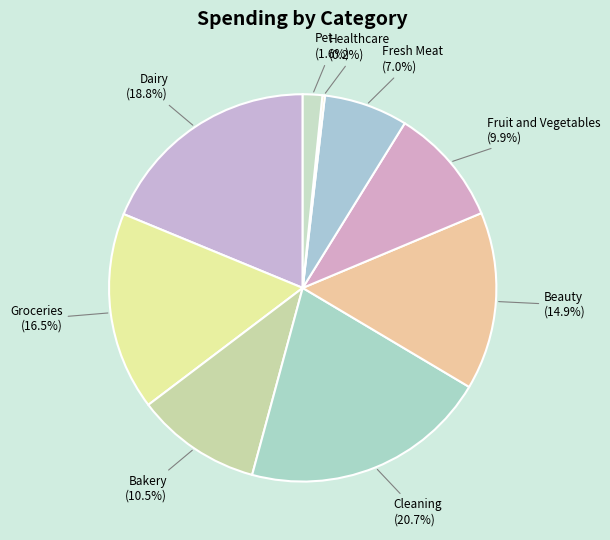

What percentage is the Pet slice, to the nearest percent?

2%